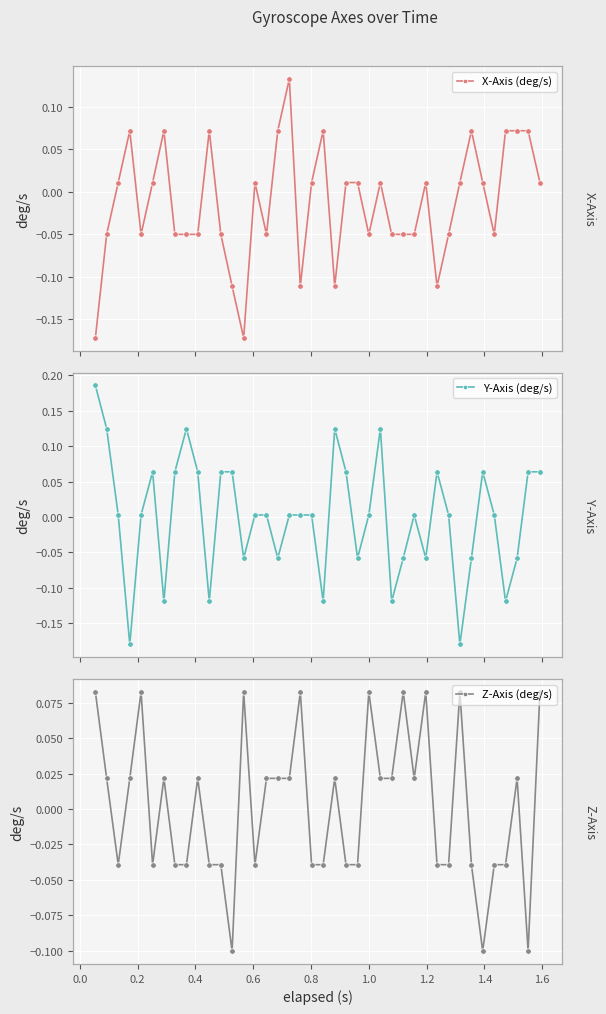

How many negative values does the X-Axis (deg/s) series have?

19